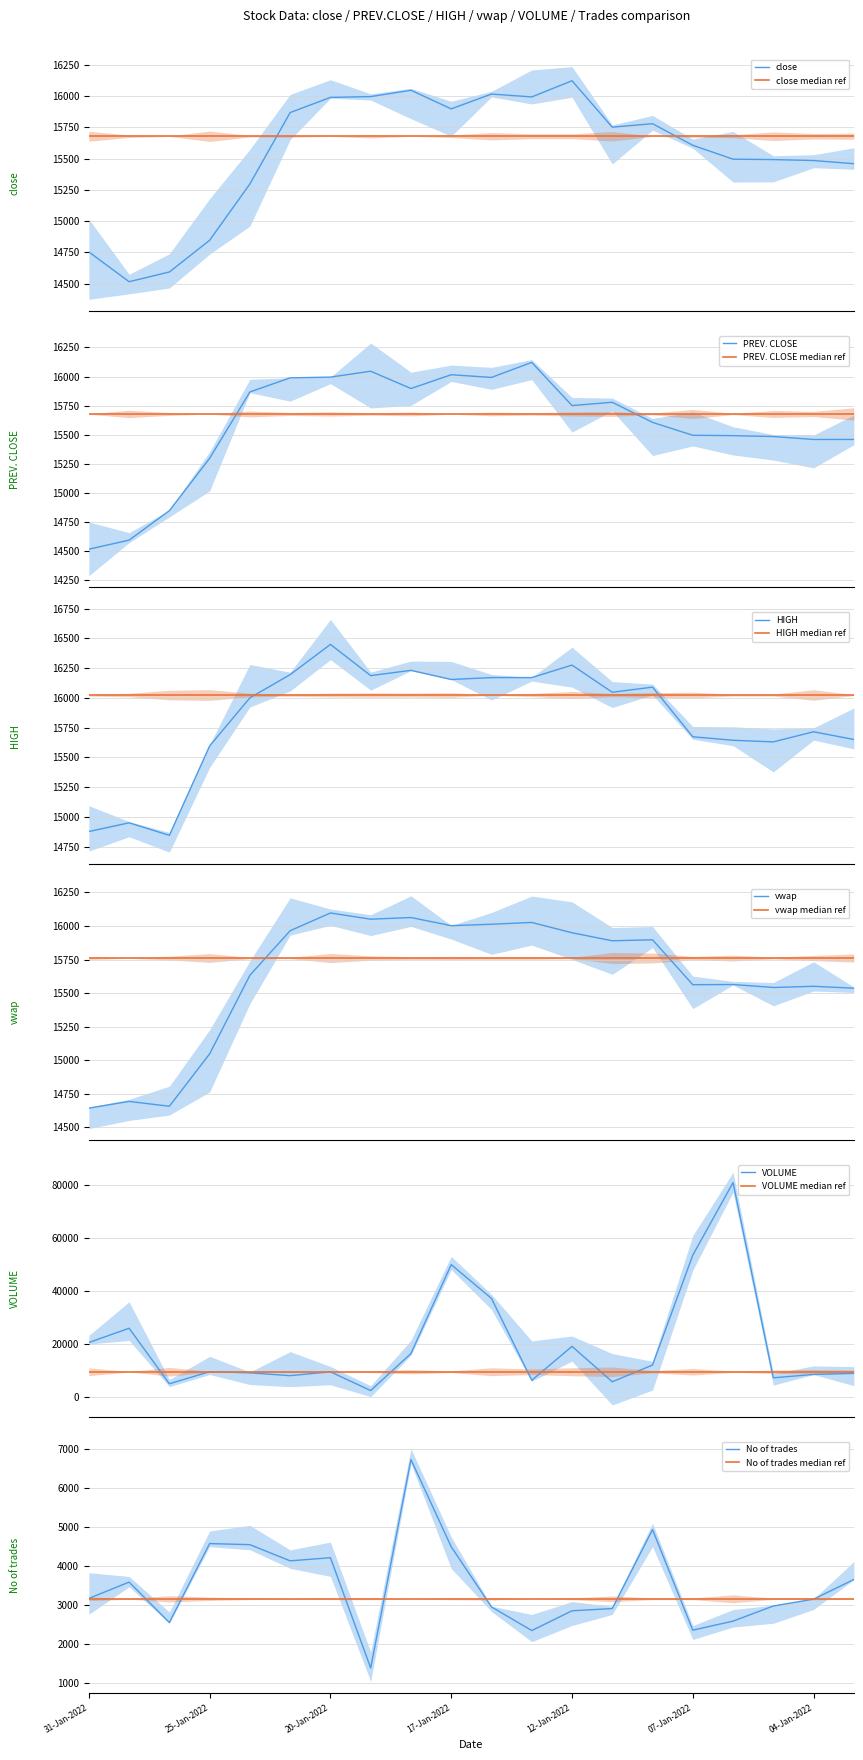

What is the greatest value displayed?

80928.0